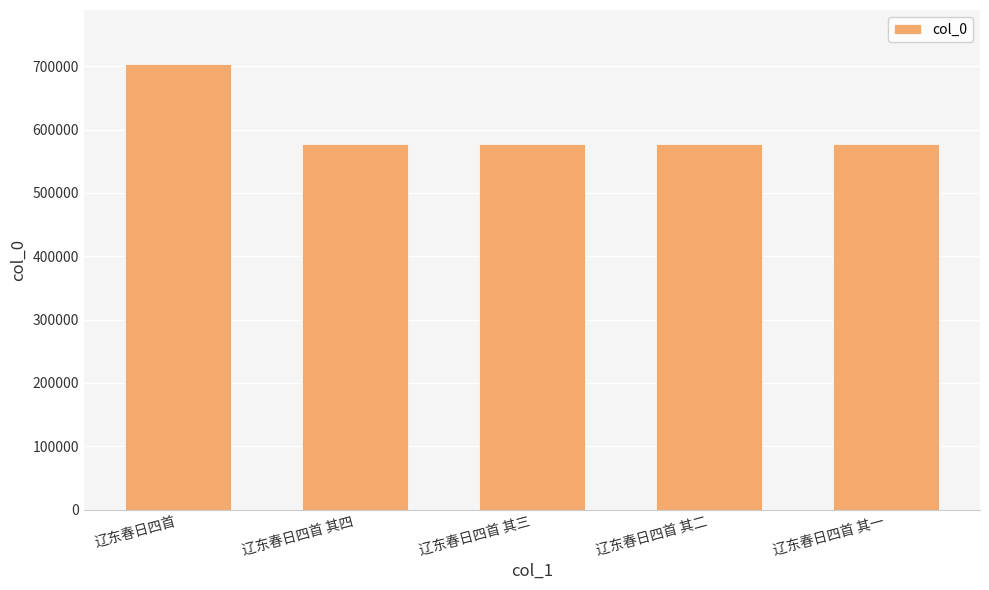

What is the difference between the maximum and minimum values?

127674